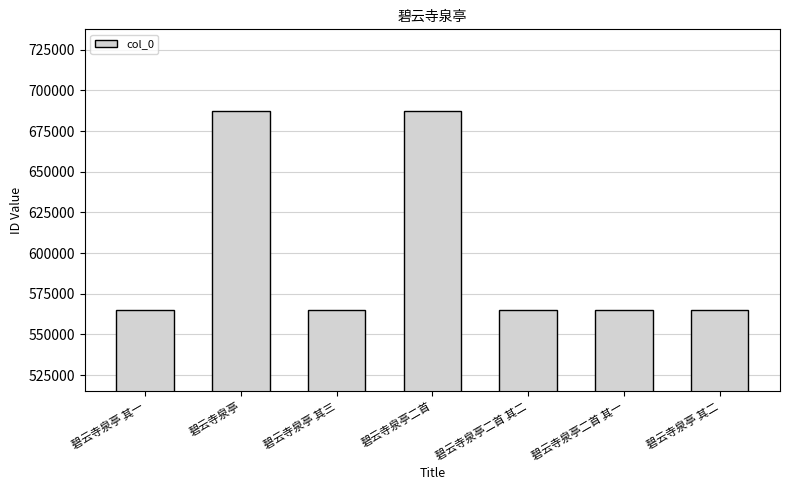

What is the maximum value shown in the chart?

687517